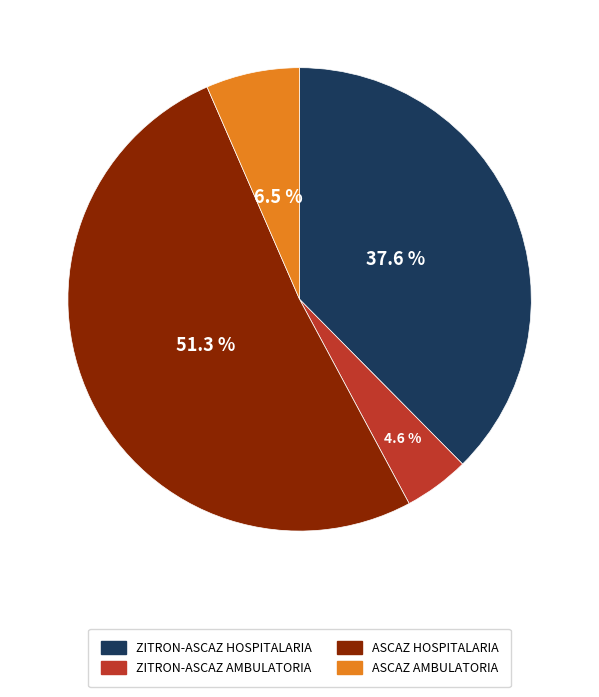

Which category accounts for the majority?

ASCAZ HOSPITALARIA